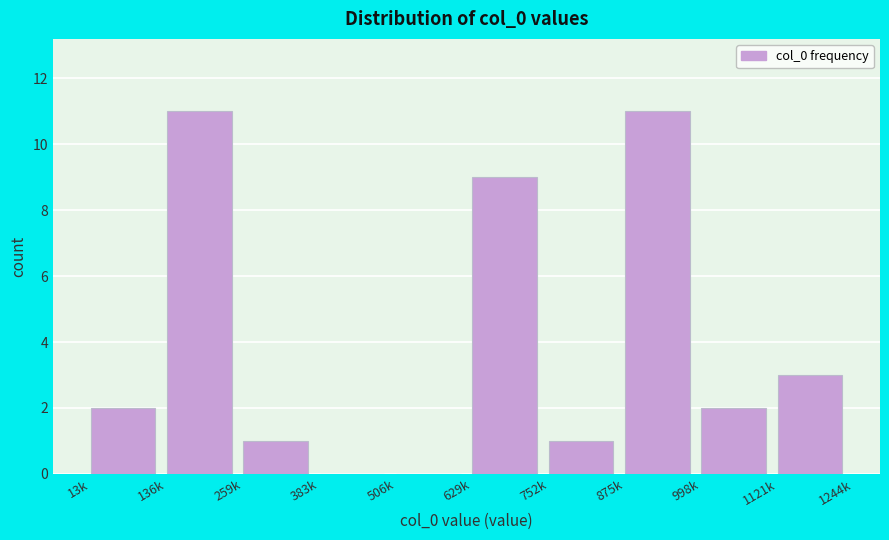

Reading right to left, transcribe all the data shown in this chart.

1121k=3	998k=2	875k=11	752k=1	629k=9	506k=0	383k=0	259k=1	136k=11	13k=2